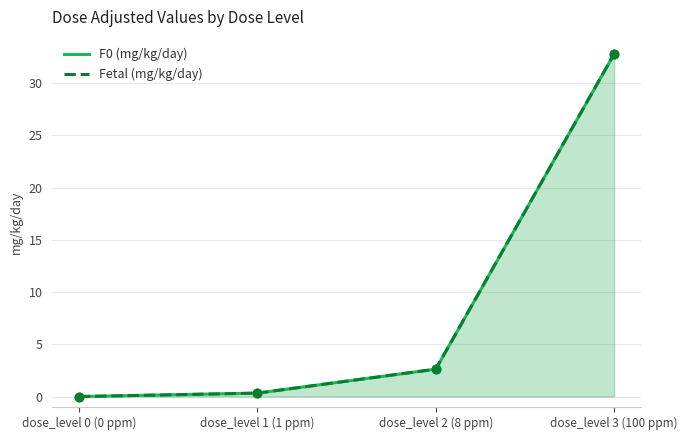

Which series contains the lowest Y value?

F0 (mg/kg/day)